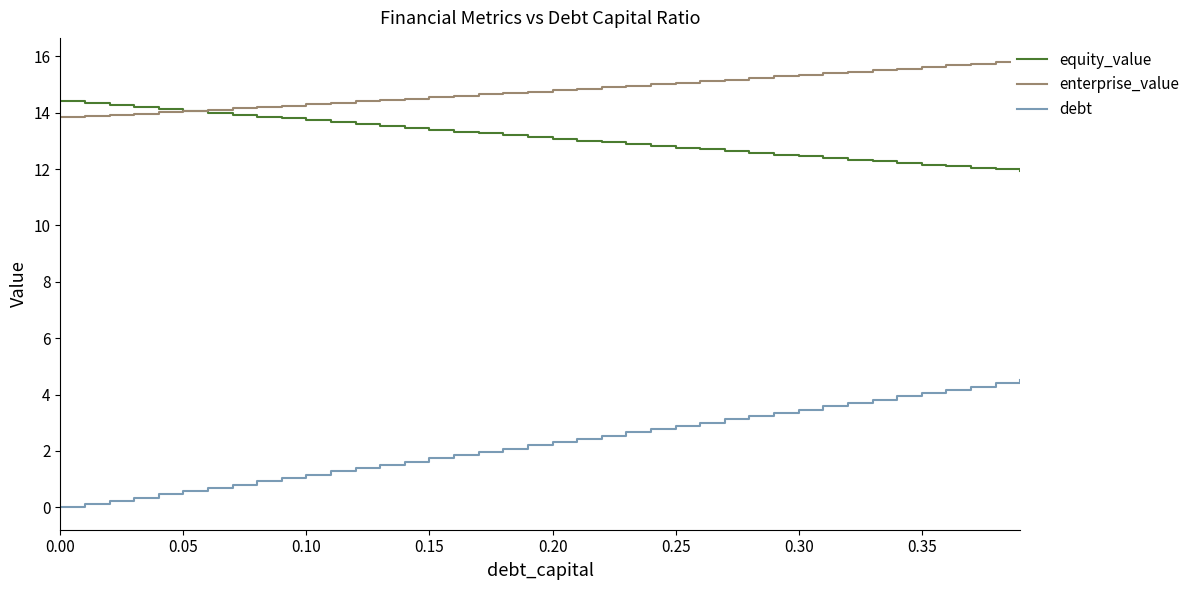

True or false: equity_value and debt intersect in this chart.

False